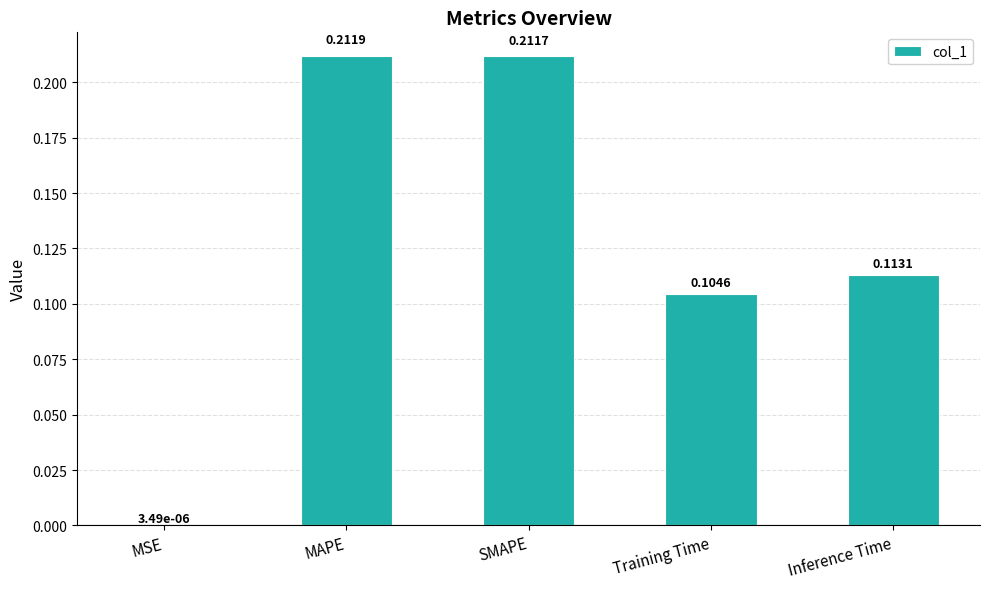

Between Training Time and MSE, which is larger?

Training Time